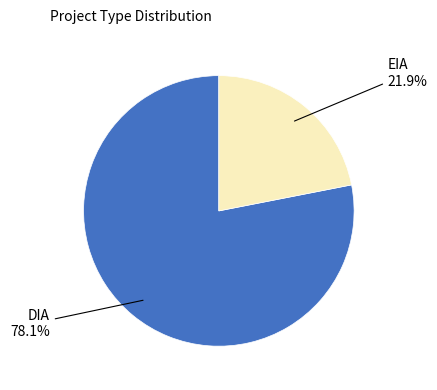

Does any single category account for the majority?

Yes